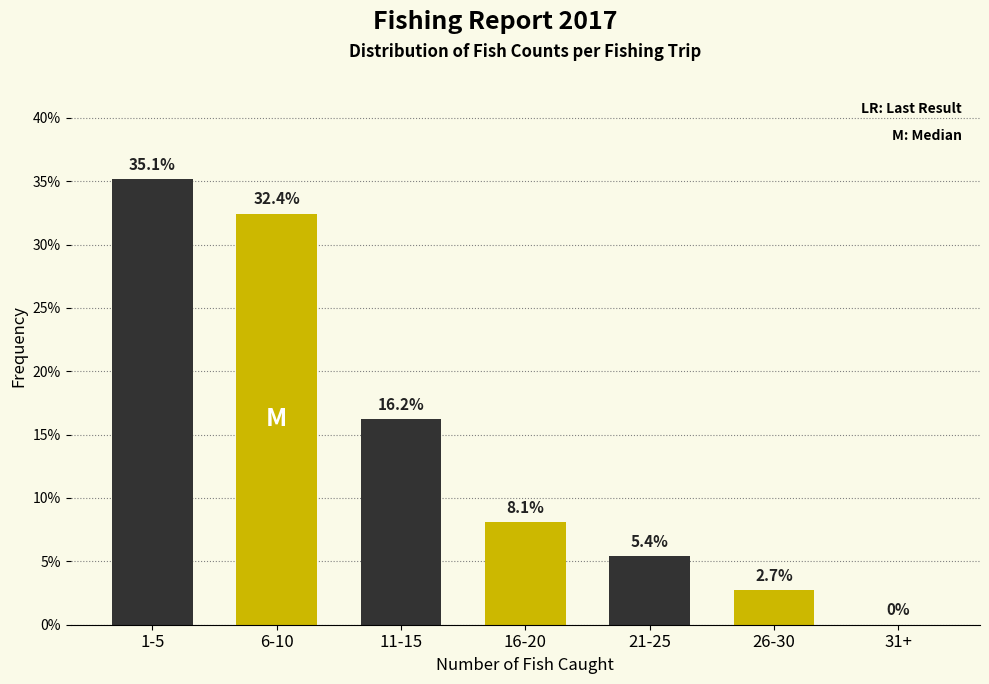

Reading left to right, extract all data points from this chart.

1-5=35.1	6-10=32.4	11-15=16.2	16-20=8.1	21-25=5.4	26-30=2.7	31+=0.0